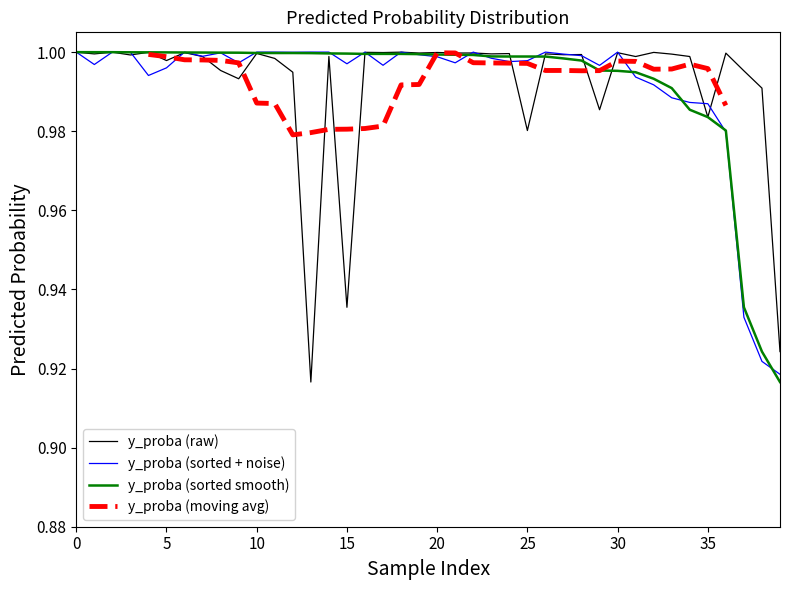

At which category does the chart reach its peak across all series?

18